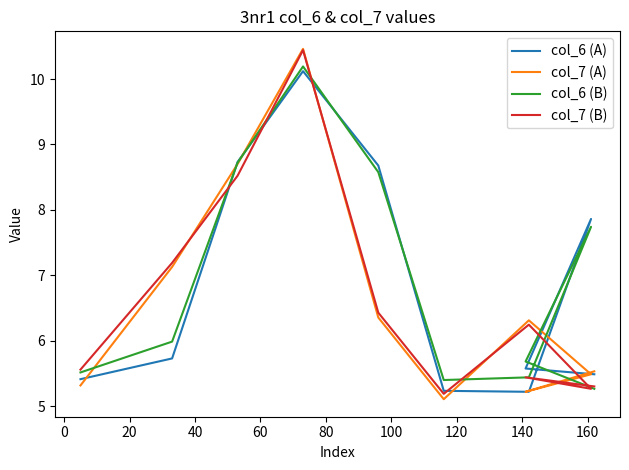

At 40, list the series in order from smallest to largest.

col_6 (A), col_6 (B), col_7 (B), col_7 (A)